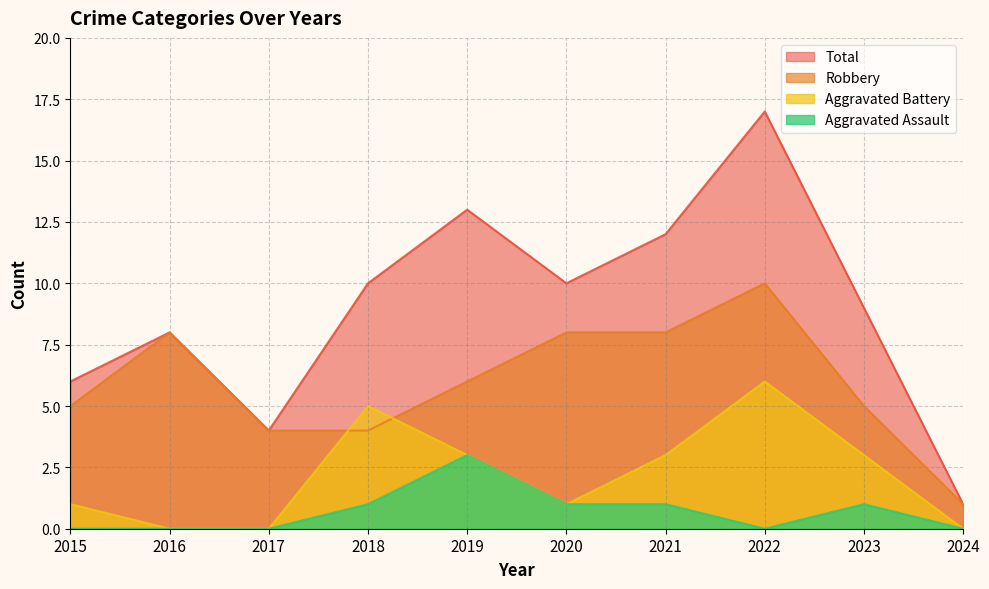

What is the average value of the Aggravated Battery series?

2